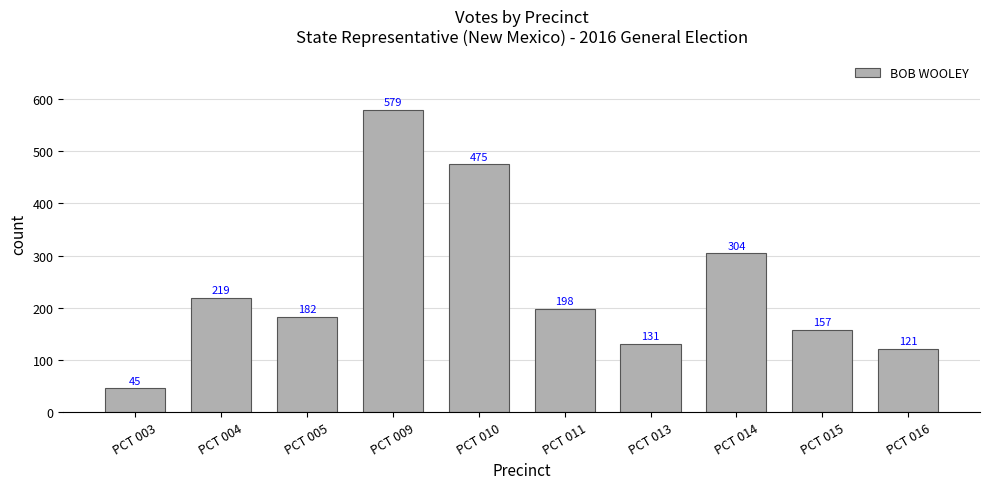

List the labels in order of value, smallest first.

PCT 003, PCT 016, PCT 013, PCT 015, PCT 005, PCT 011, PCT 004, PCT 014, PCT 010, PCT 009